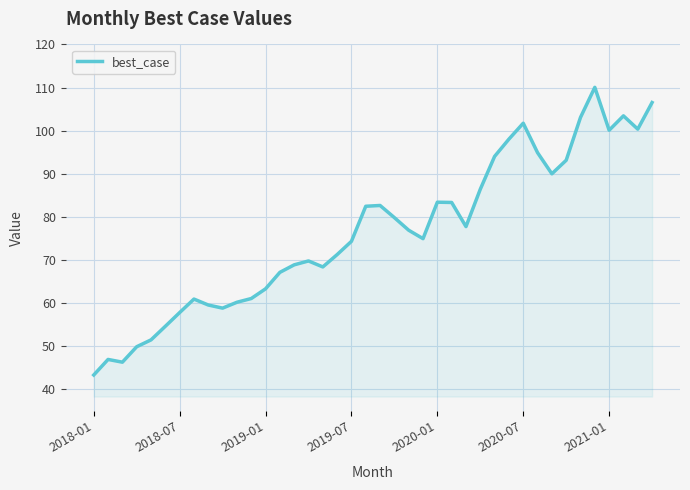

What is the difference between the maximum and minimum values?

66.8